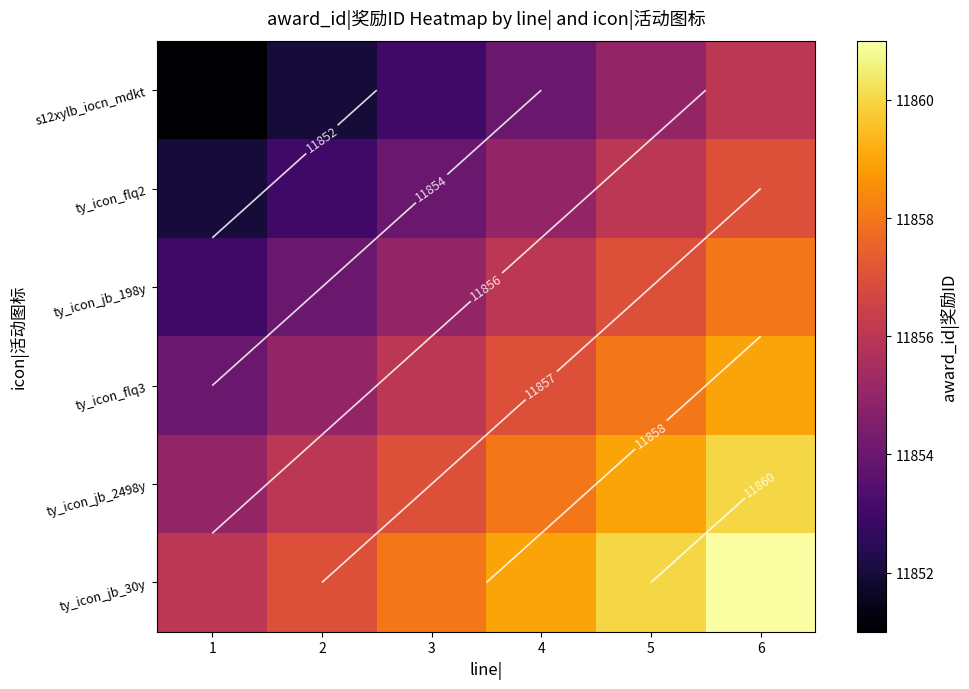

Rank the categories by ty_icon_jb_2498y value from lowest to highest.

1, 2, 3, 4, 5, 6